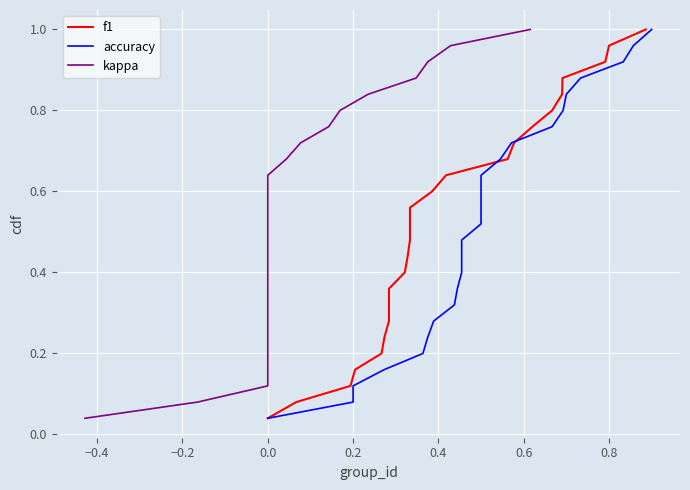

True or false: kappa and f1 cross at least once.

False